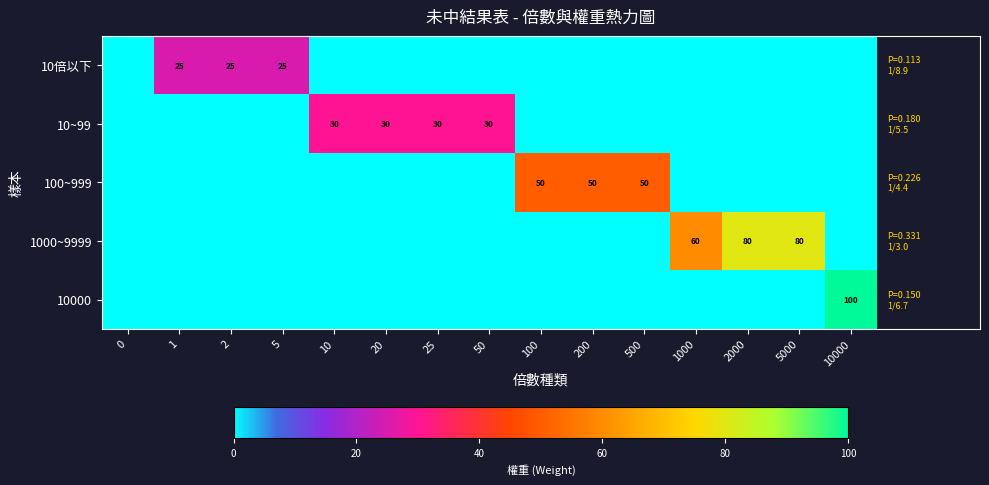

How many series are shown in this chart?

5